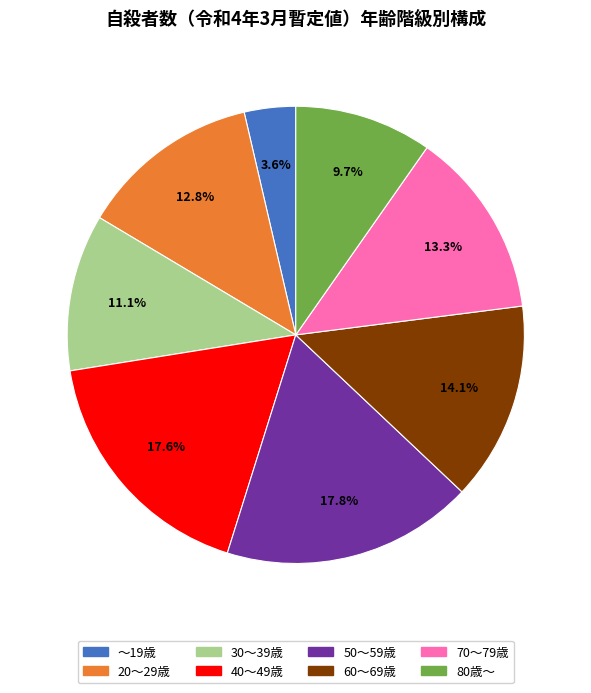

Which slice is the smallest?

～19歳